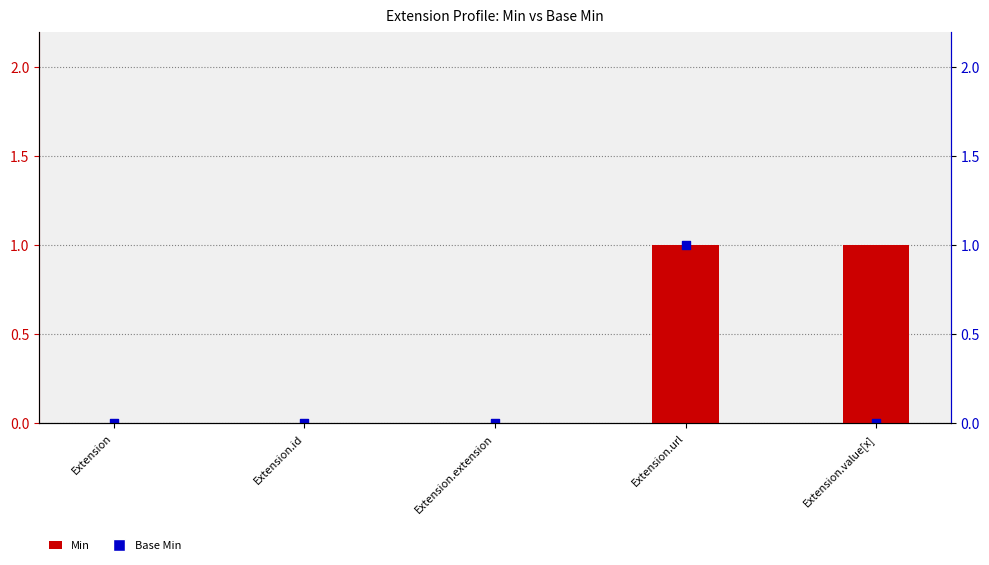

What are all the series names shown in the legend?

Min, Base Min